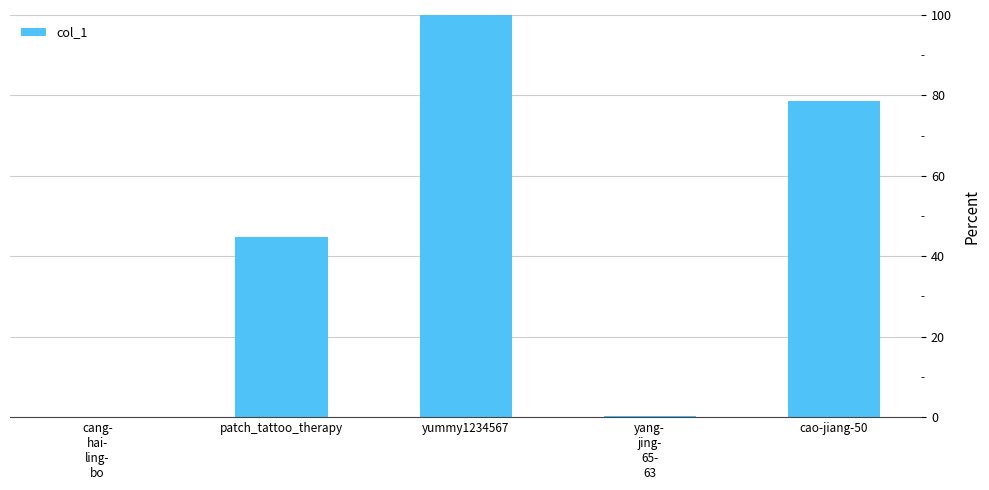

True or false: the data shows 46.3 at cao-jiang-50.

False